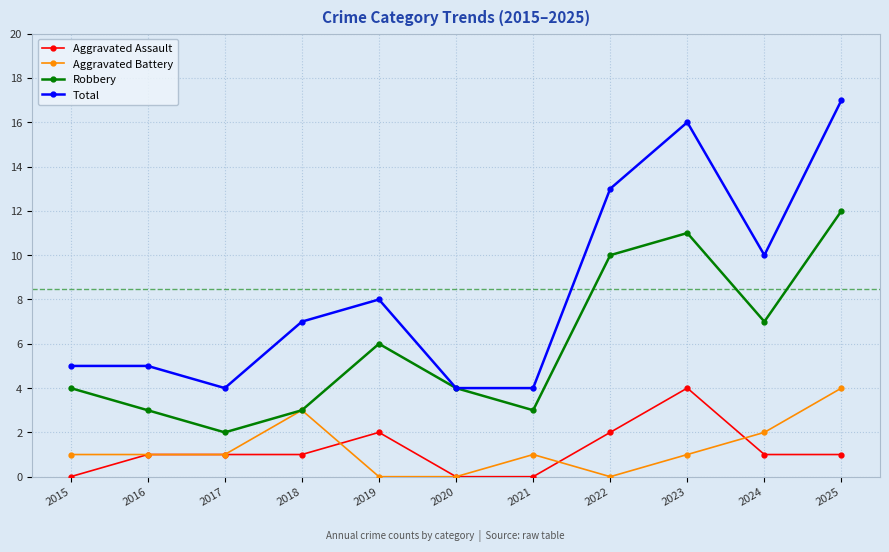

True or false: Aggravated Assault and Aggravated Battery intersect in this chart.

True